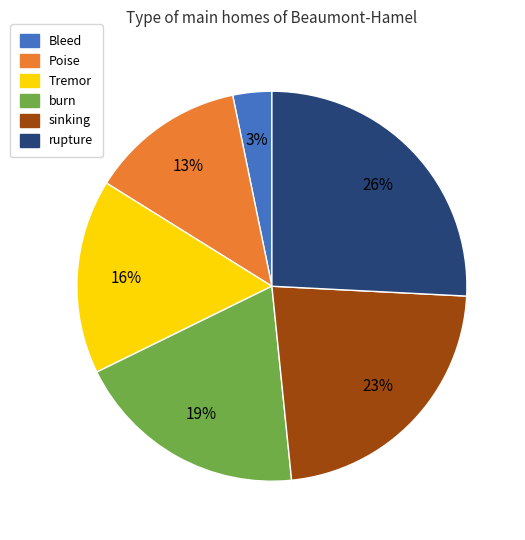

To the nearest percent, what is the combined percentage of Bleed and rupture?

29%